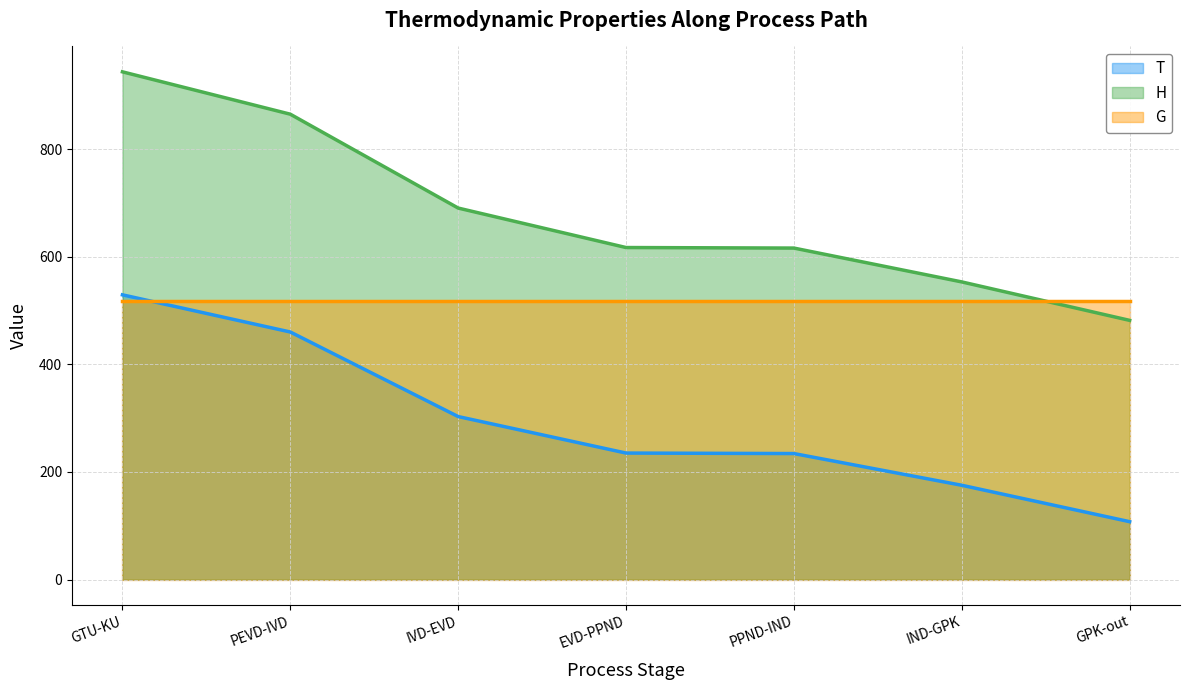

True or false: T has more than 2 points higher than both neighbors.

False